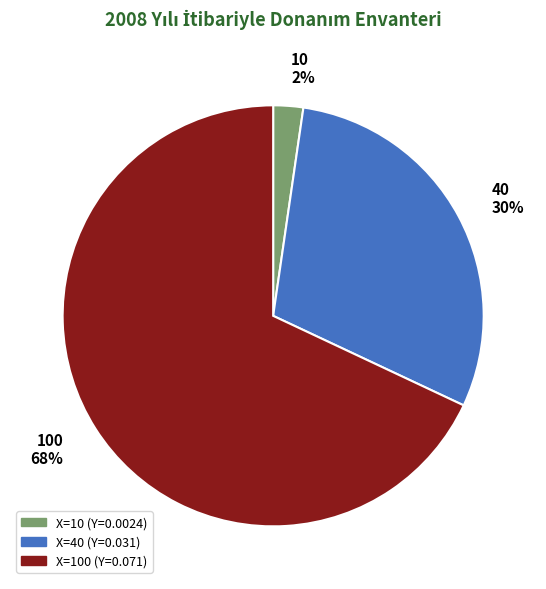

Do 100 and 10 together represent more than half of the pie?

Yes